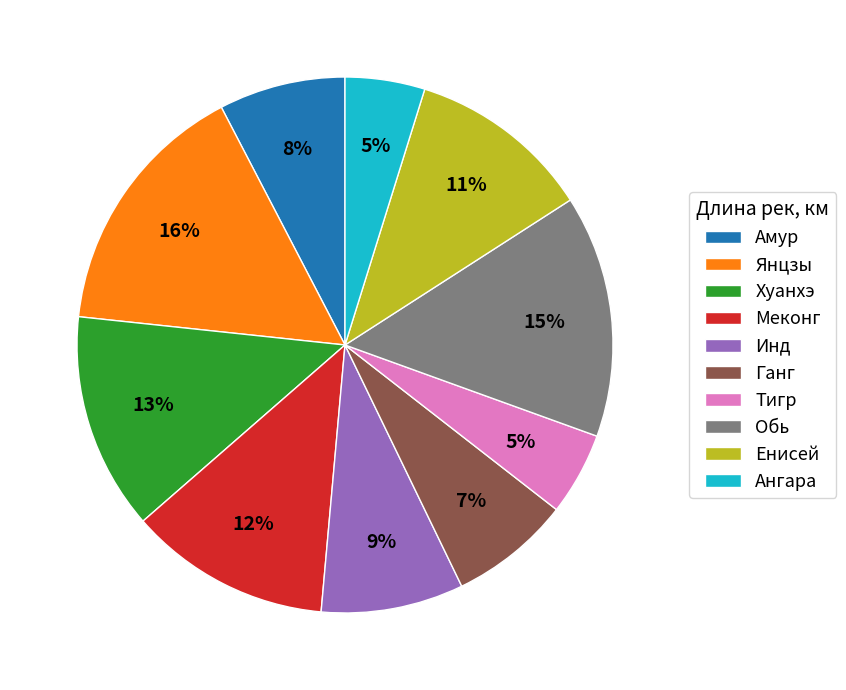

Does Тигр represent more than half of the total?

No